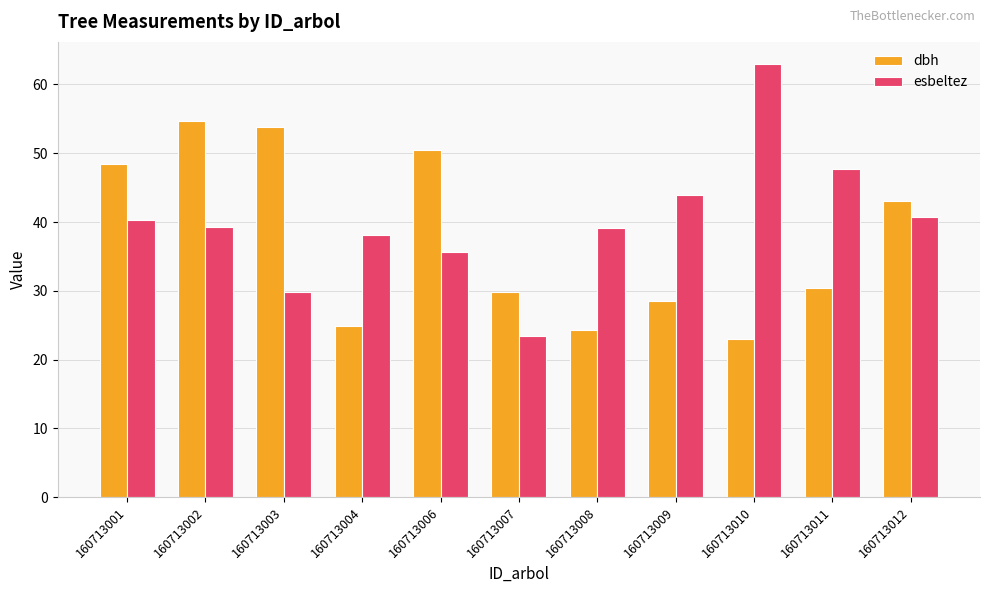

Which series has the largest total across all categories?

esbeltez